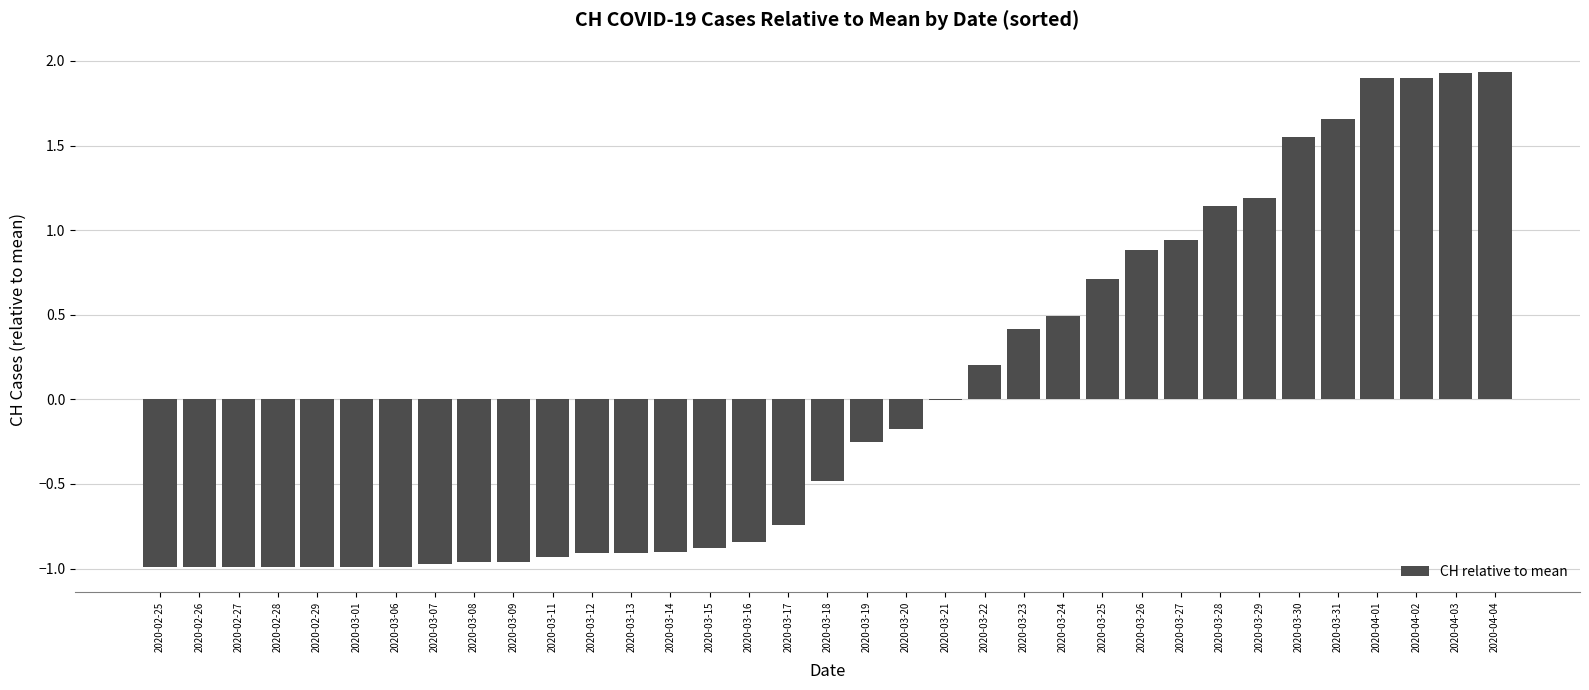

What is the change in value from 2020-02-26 to 2020-03-17?

+0.2